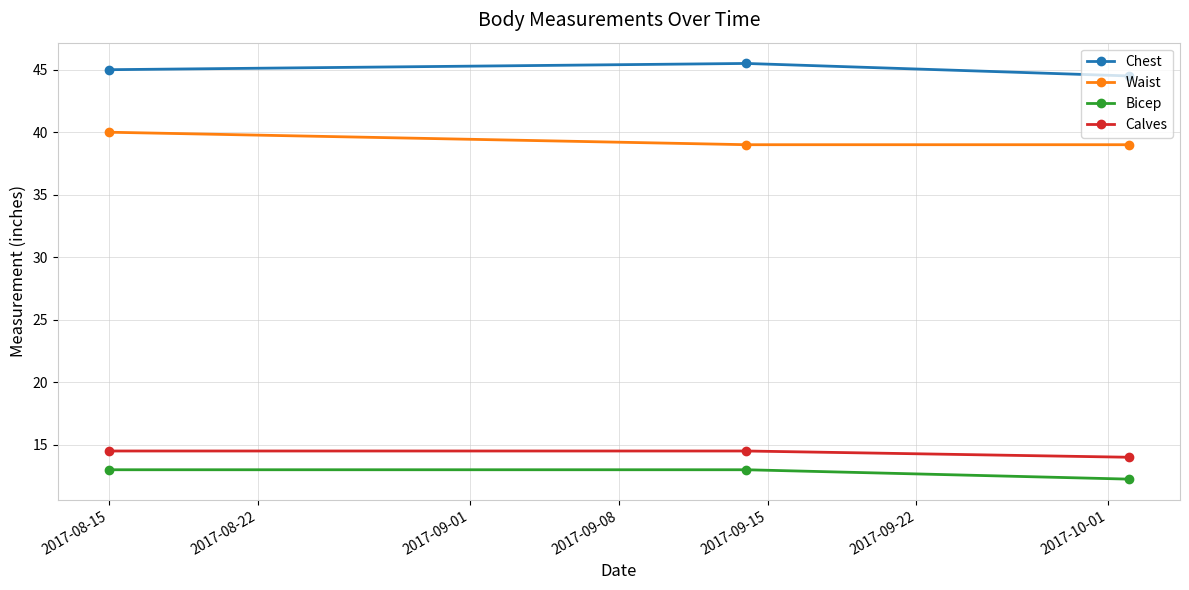

What is the sum of all Waist values?

118.0